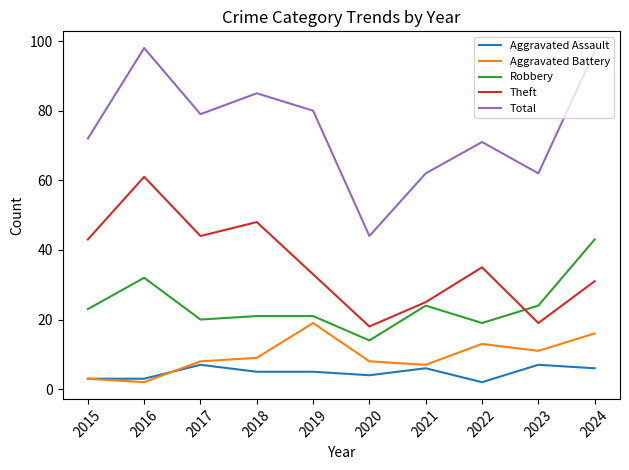

What is the difference between the maximum and second lowest values in the Theft series?

42